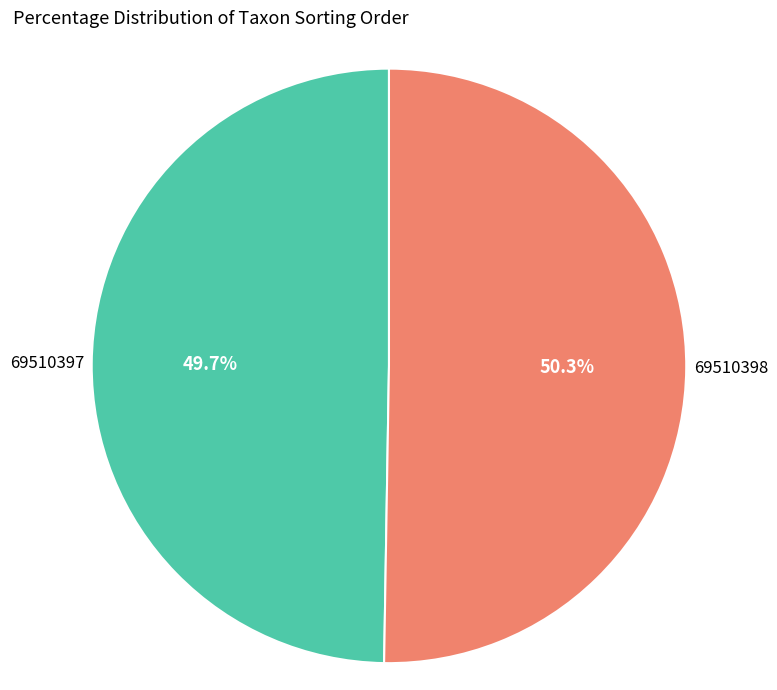

Which has a higher value, 69510397 or 69510398?

69510398